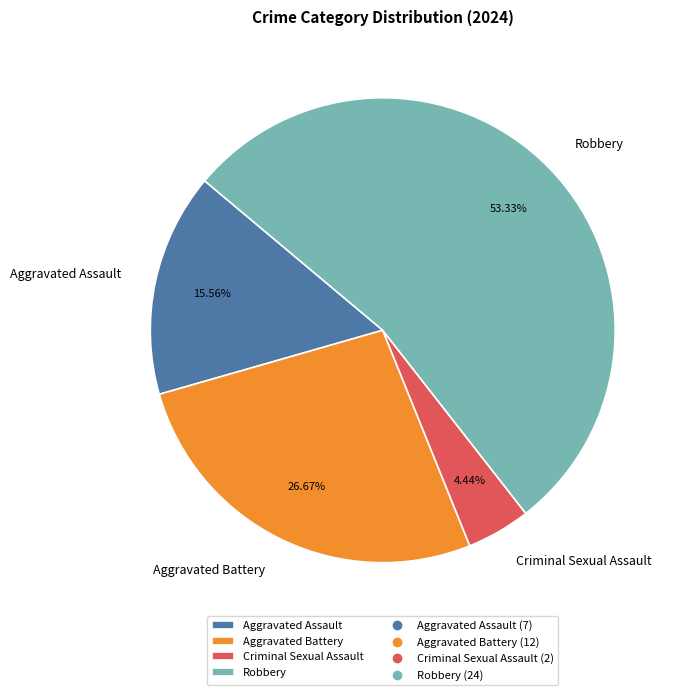

To the nearest percent, what is the difference between the Robbery and Aggravated Assault slice percentages?

38%